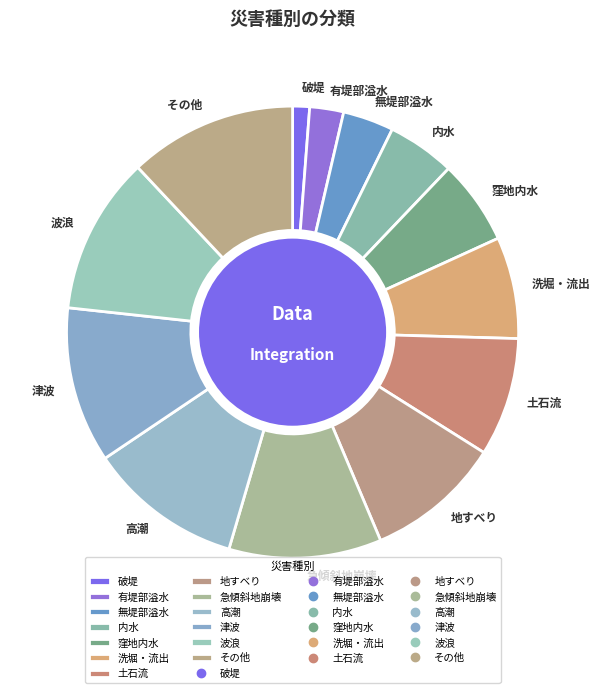

Is the sum of 地すべり and 土石流 greater than half?

No